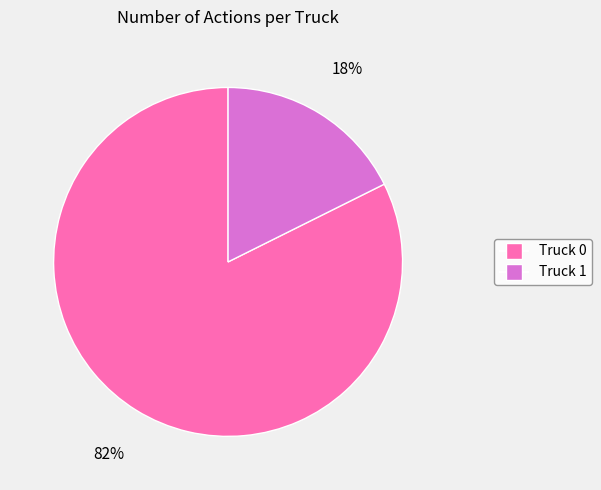

Which category has the biggest portion of the pie?

Truck 0